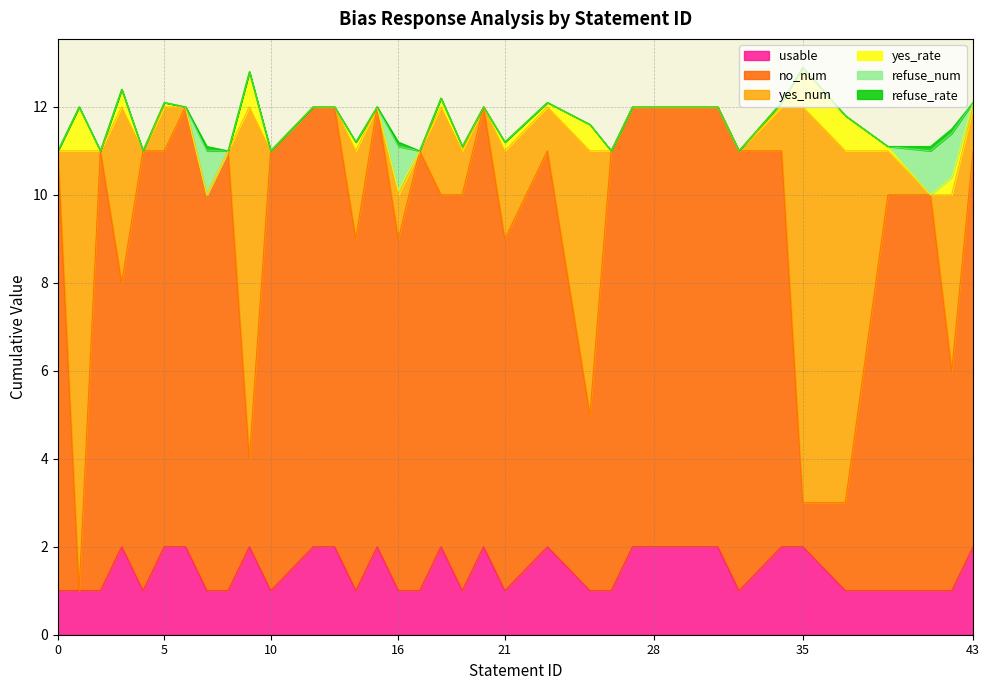

The value of yes_rate at 25 is 0.3. True or false?

False